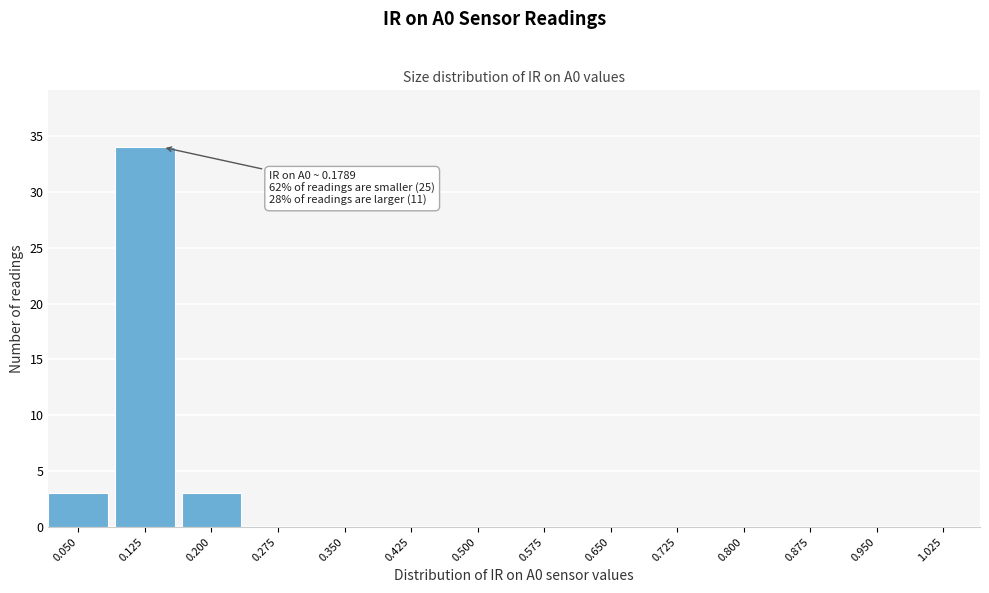

Reading right to left, list all the values displayed in this chart.

1.025=0	0.950=0	0.875=0	0.800=0	0.725=0	0.650=0	0.575=0	0.500=0	0.425=0	0.350=0	0.275=0	0.200=3	0.125=34	0.050=3